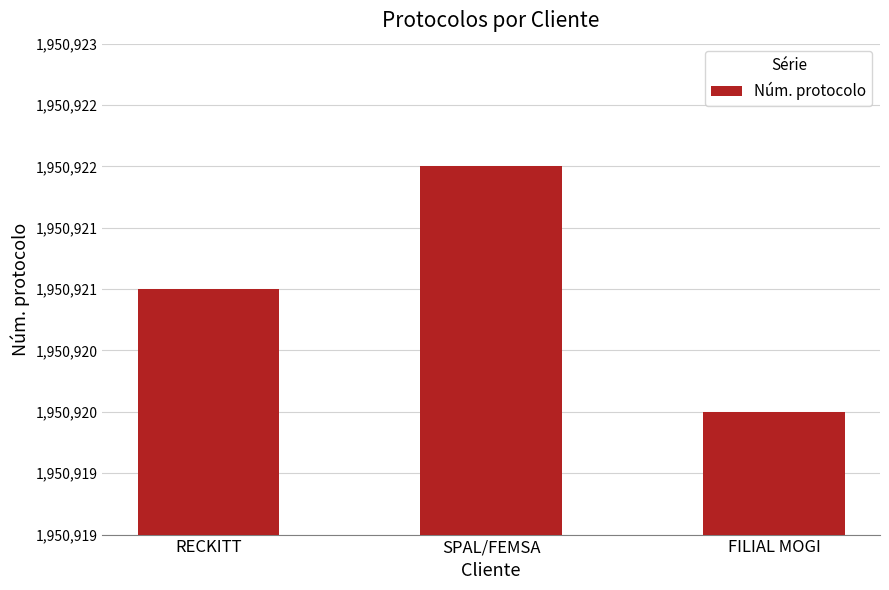

What is the average value?

1950921